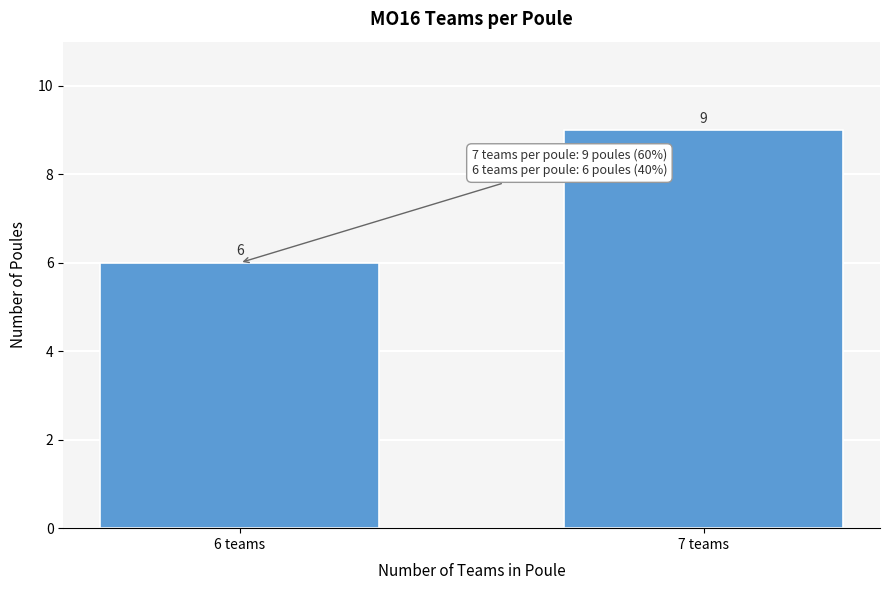

Reading left to right, transcribe all the data shown in this chart.

6	9